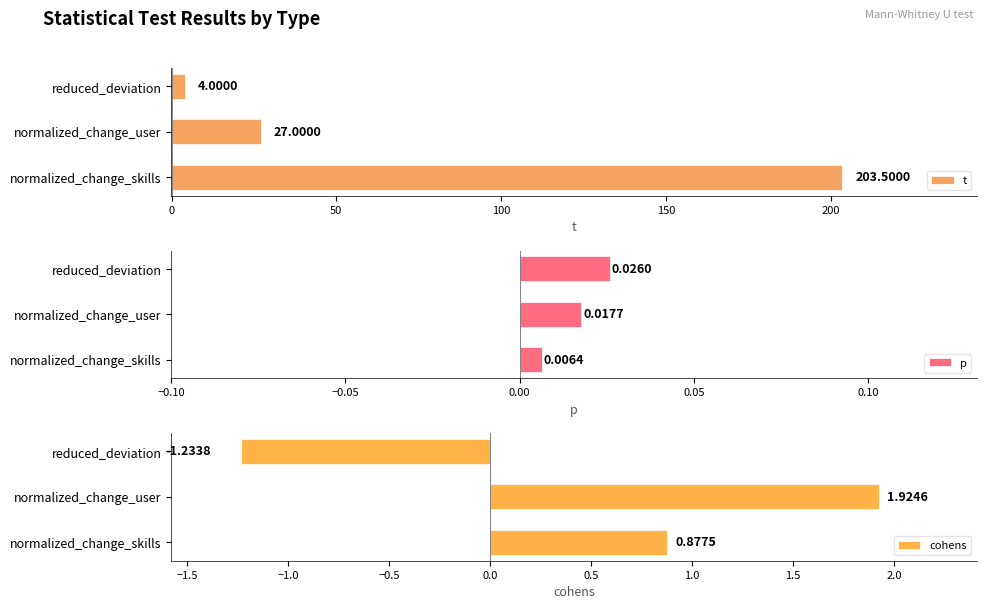

What is the sum of the t values at normalized_change_user and reduced_deviation?

31.0